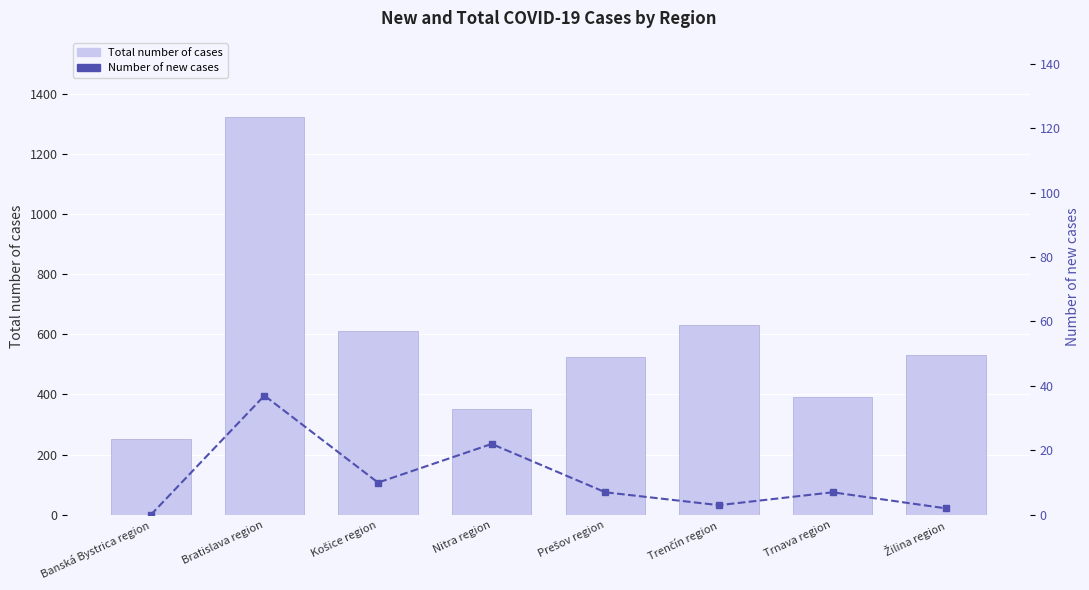

What is the difference between the maximum and minimum values in the Total number of cases series?

1069